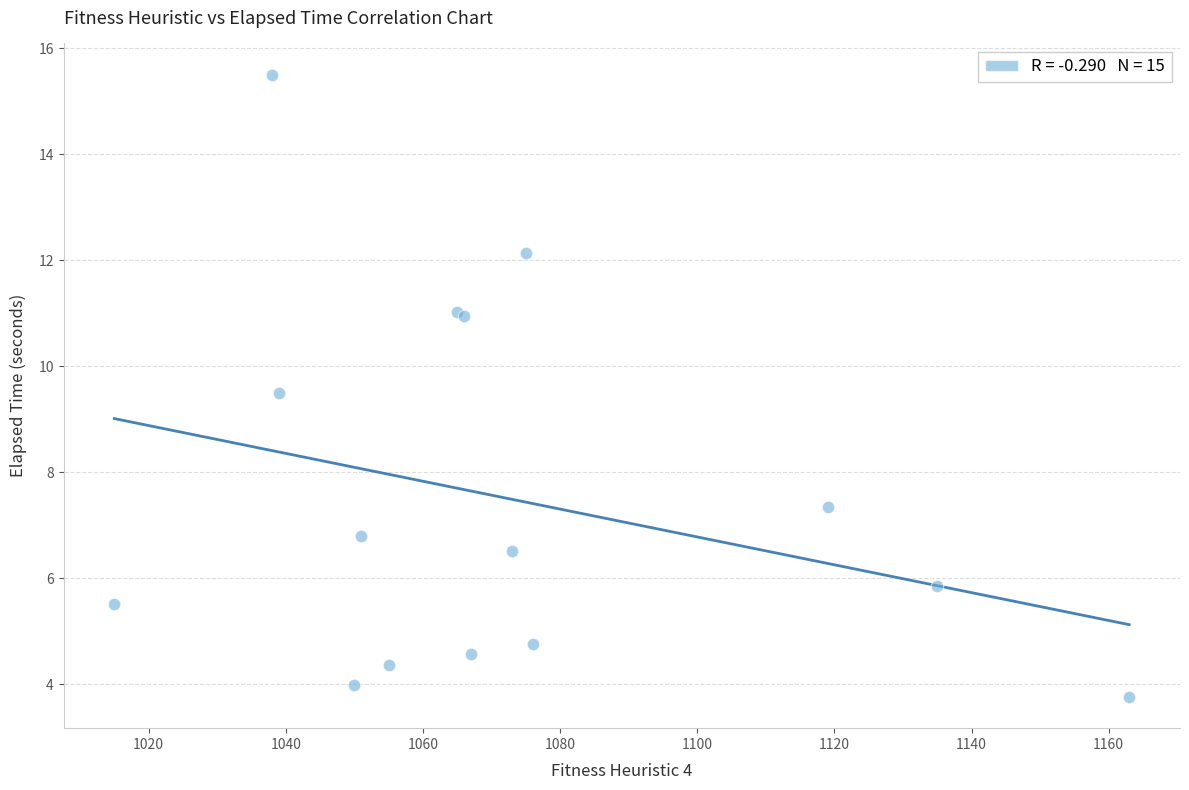

What Y value in the scatter plot is closest to 9?

9.5